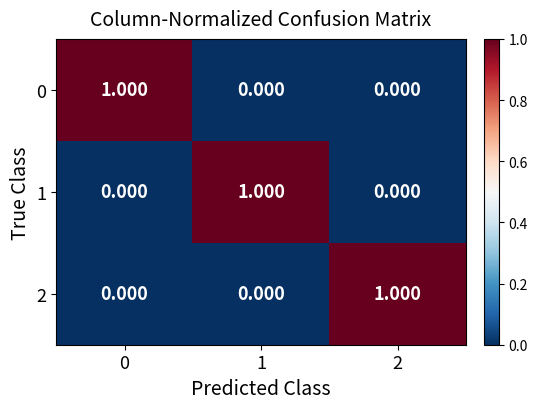

Is the value of 1 at 1 greater than the value of 2 at 1?

Yes